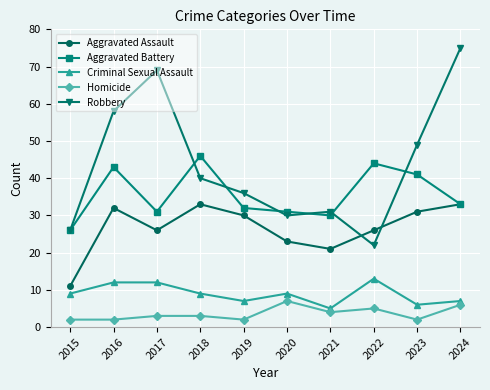

The Homicide series shows 4 at 2021. True or false?

True